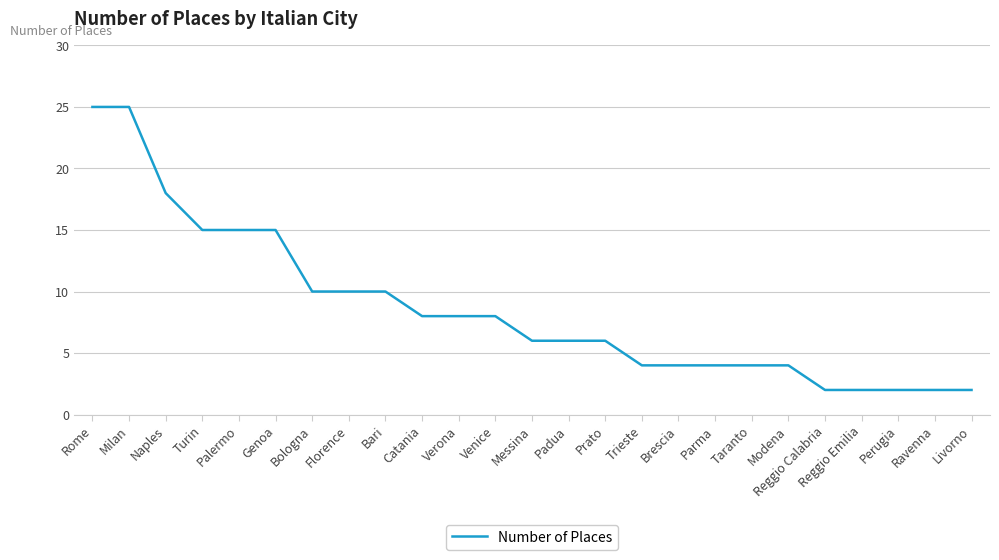

What is the maximum value shown in the chart?

25